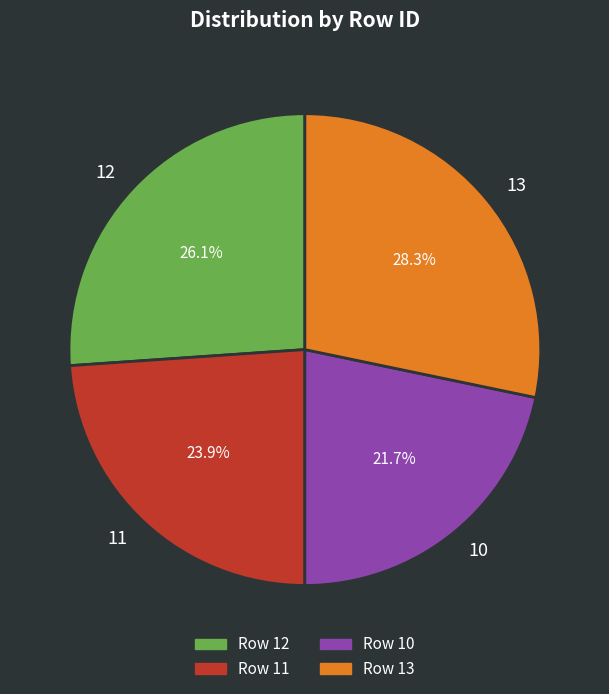

To the nearest percent, what is the difference between the 12 and 13 slice percentages?

2%